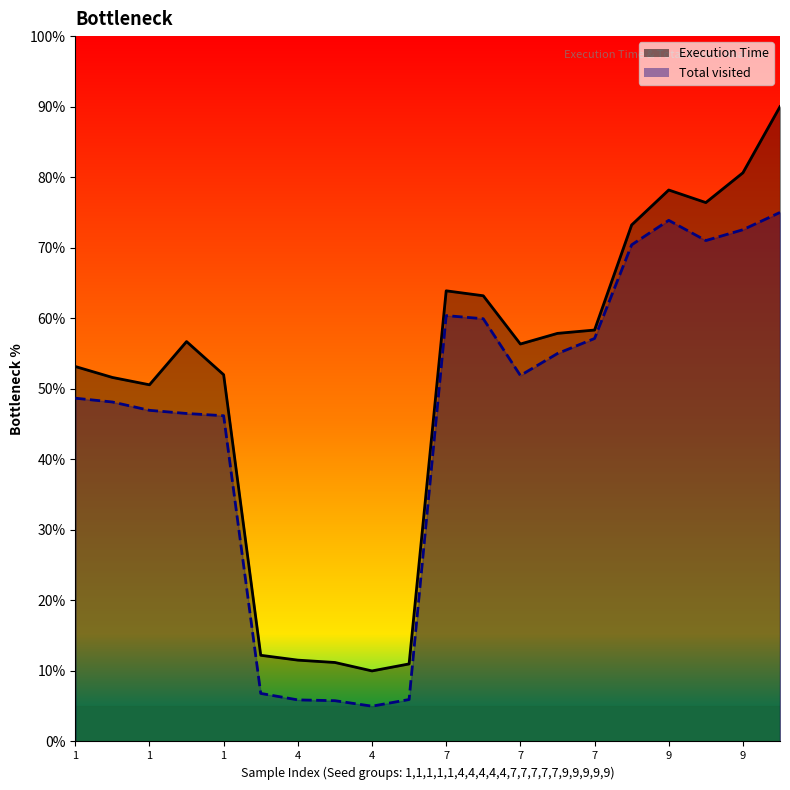

Is it true that Total visited equals 41.7 at 9?

False